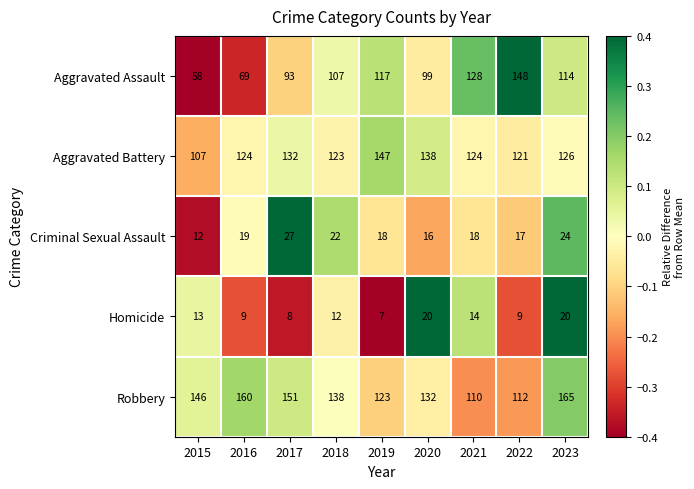

What is the maximum value shown in the chart?

165